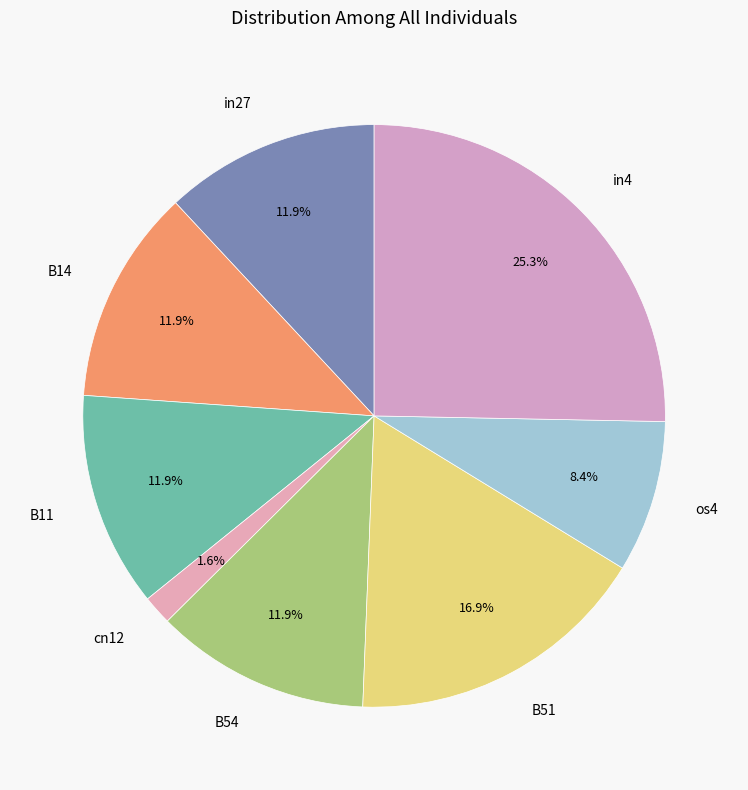

Which category has the biggest portion of the pie?

in4